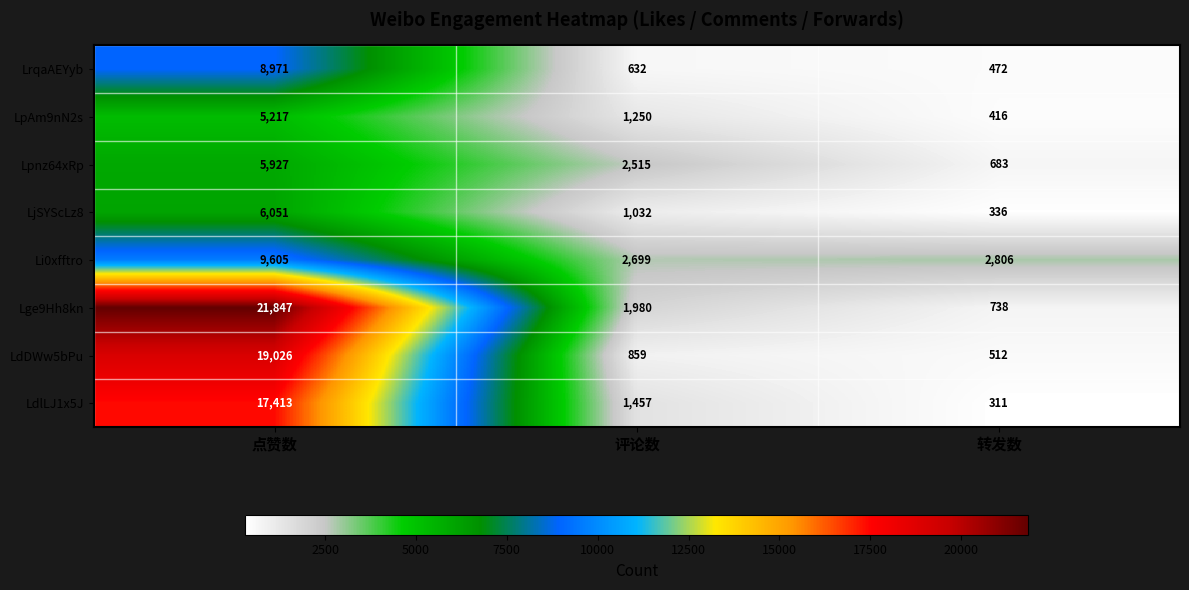

What is the sum of the LjSYScLz8 values at 点赞数 and 评论数?

7083